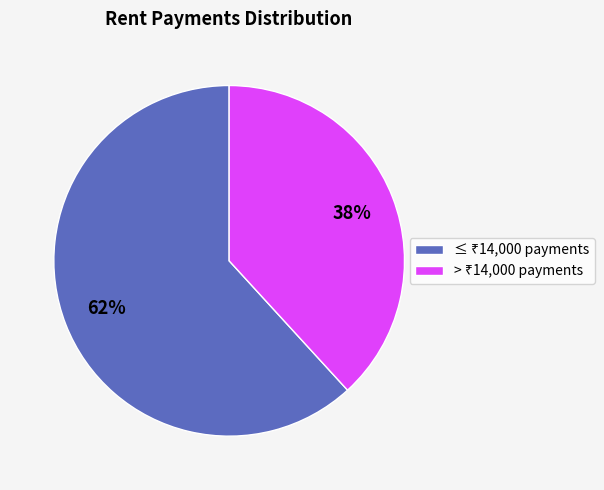

Is there a majority slice in this chart?

Yes